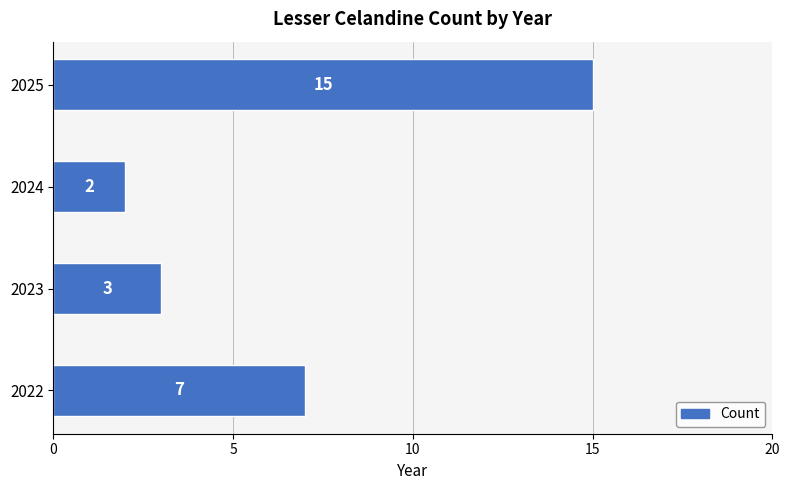

Does the chart contain any negative values?

No